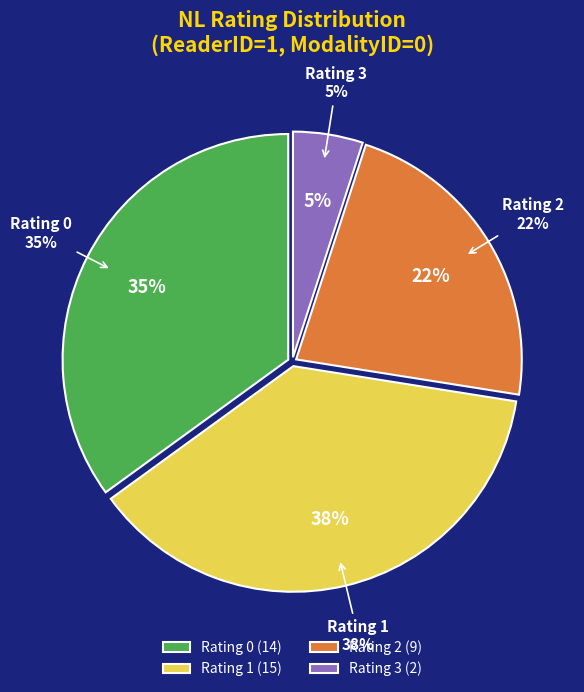

Count the number of slices in the pie.

4